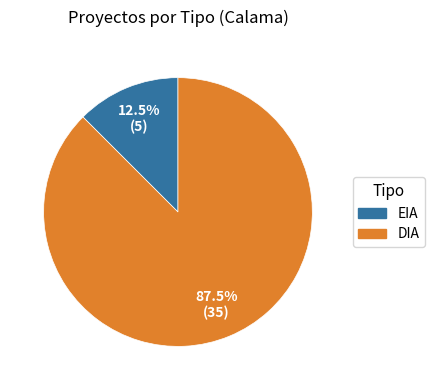

Which category has the biggest portion of the pie?

DIA